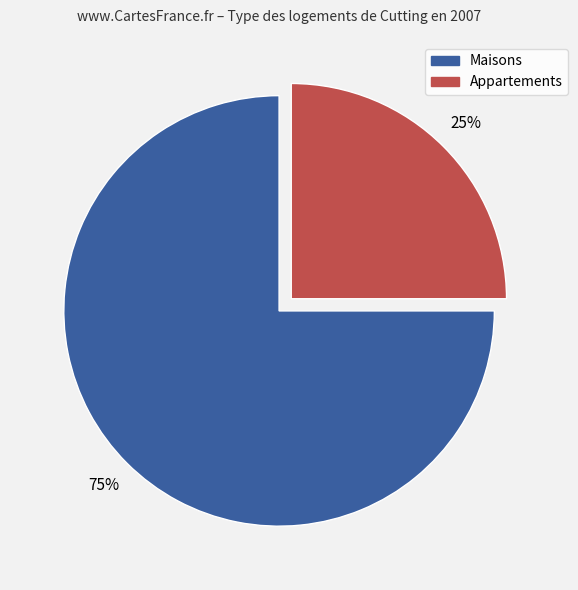

To the nearest percent, what is the average slice percentage?

50%